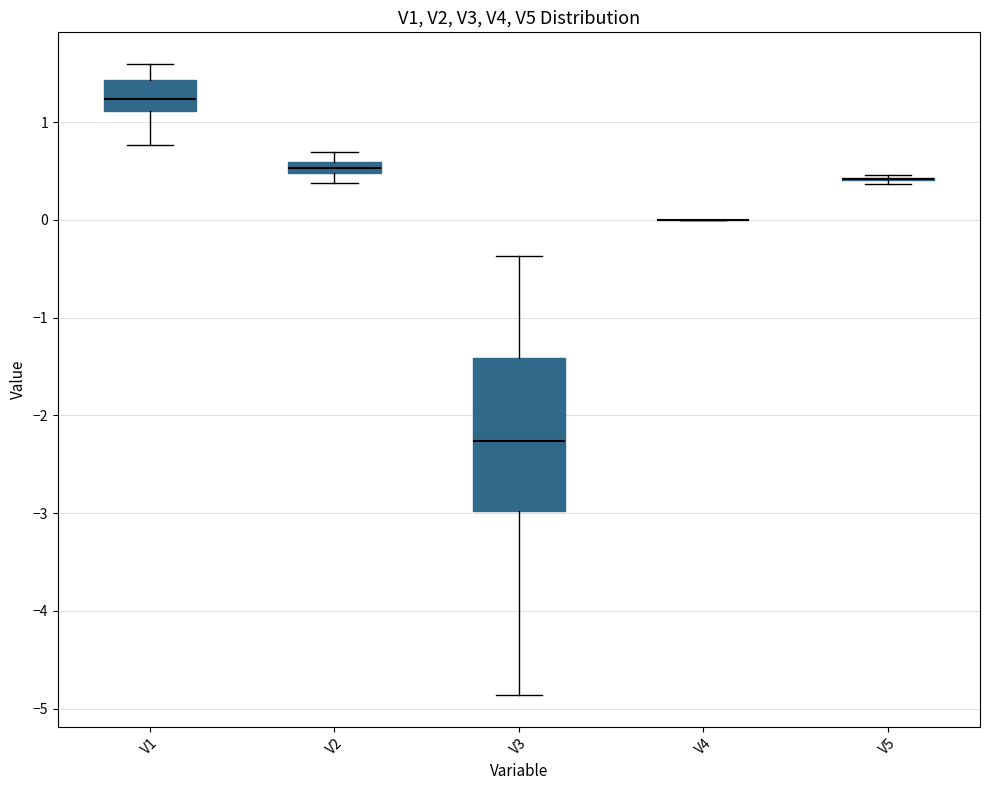

Where does the lower whisker of the box for V2 end on the y-axis? The values are not printed on the chart, so give them approximately, as read against the axis.

0.4